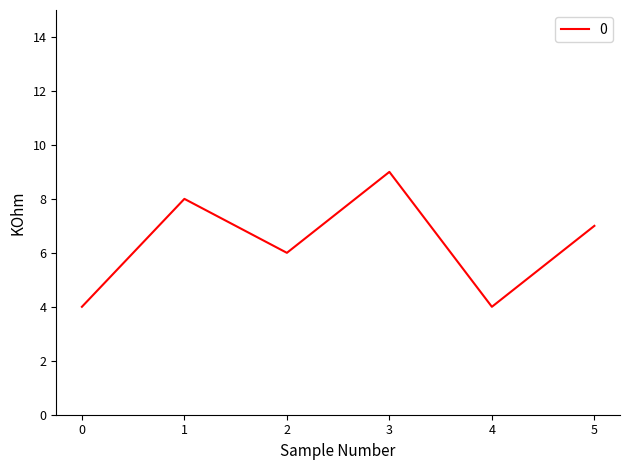

How many categories are shown in the chart?

6